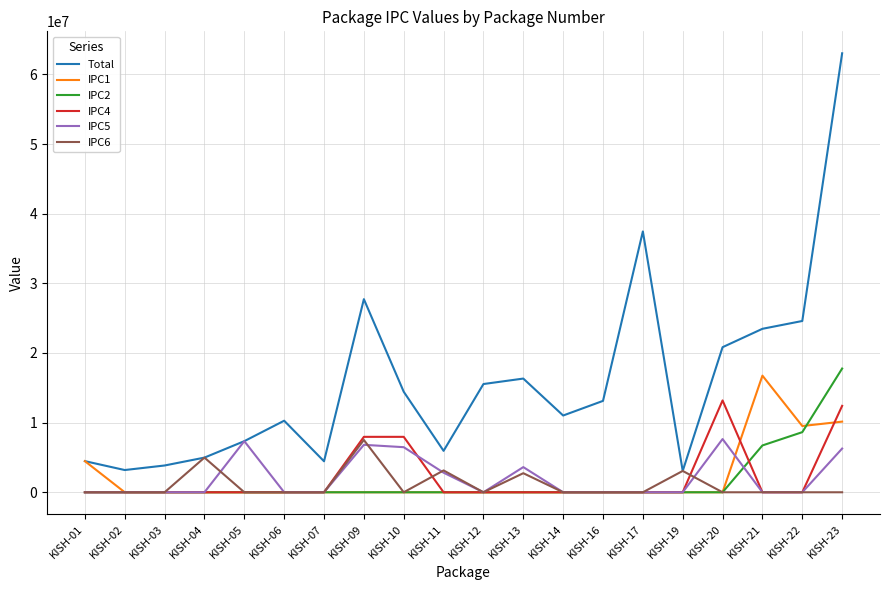

What is the minimum value for Total?

3061893.0